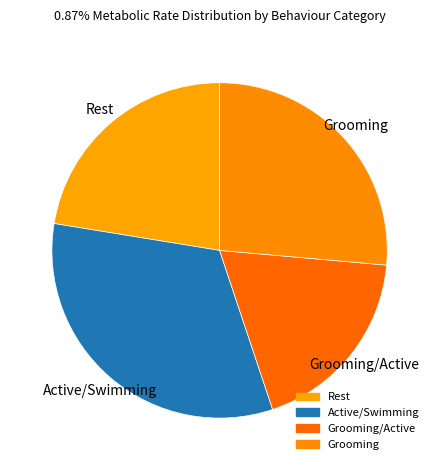

What is the ratio of the value at Active/Swimming to the value at Grooming/Active?

1.8